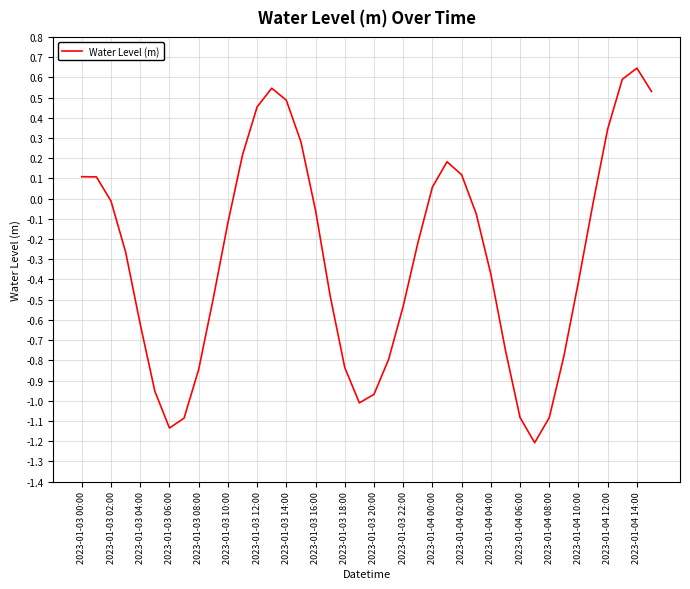

Does the chart have visible grid lines?

Yes